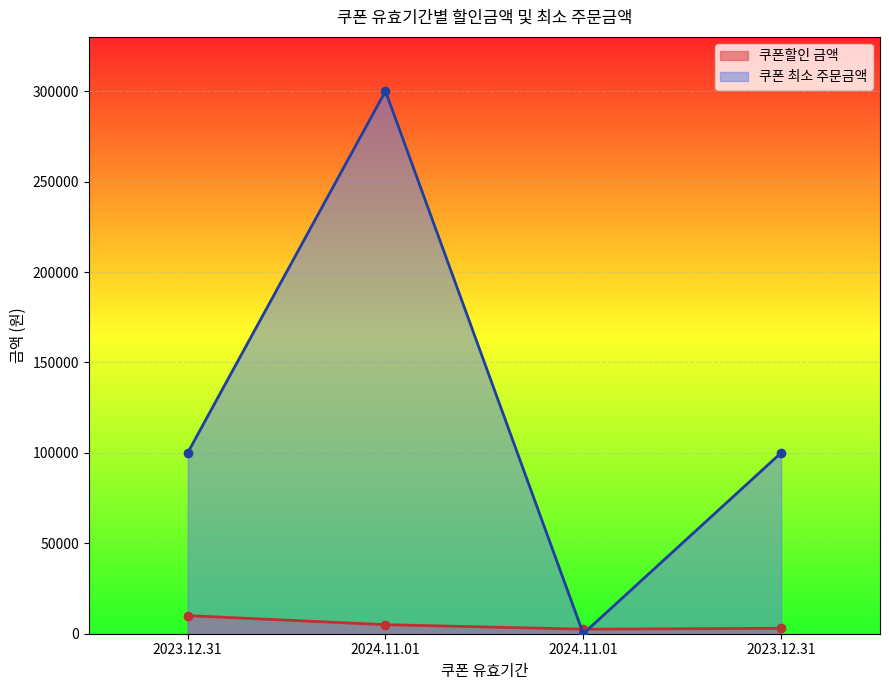

The value of 쿠폰할인 금액 at 2024.11.01 is 2500. True or false?

True